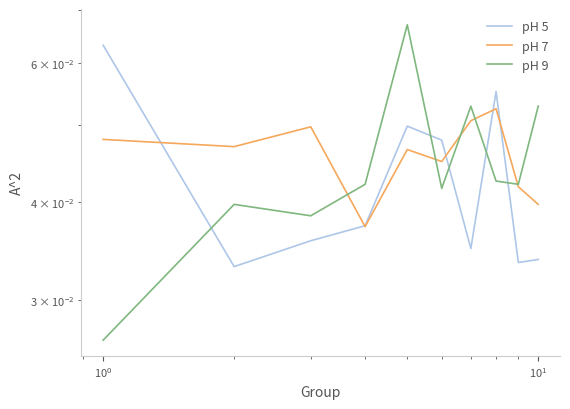

How many interior local peaks does the pH 9 series have?

3